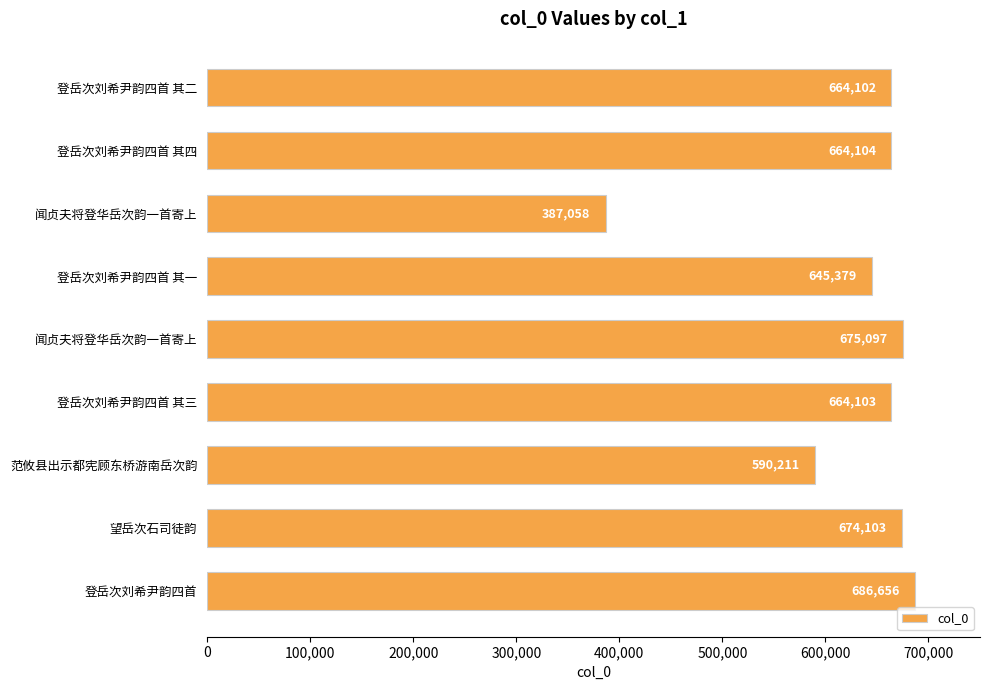

At which label is the value closest to 536857?

范攸县出示都宪顾东桥游南岳次韵